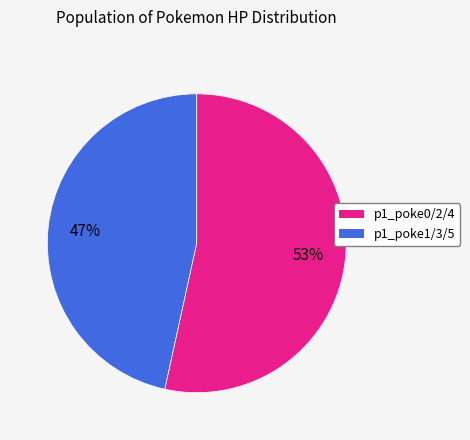

How many segments does this pie chart have?

2